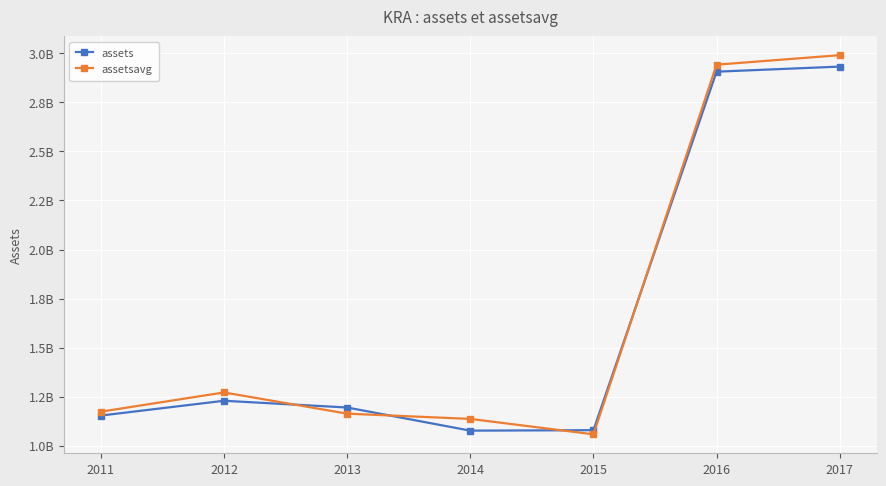

Between 2017 and 2011, which is larger?

2017